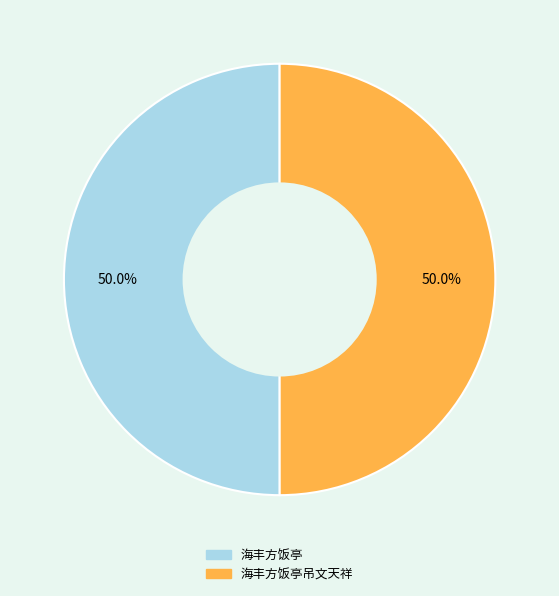

What percentage do 海丰方饭亭 and 海丰方饭亭吊文天祥 together represent?

100.0%